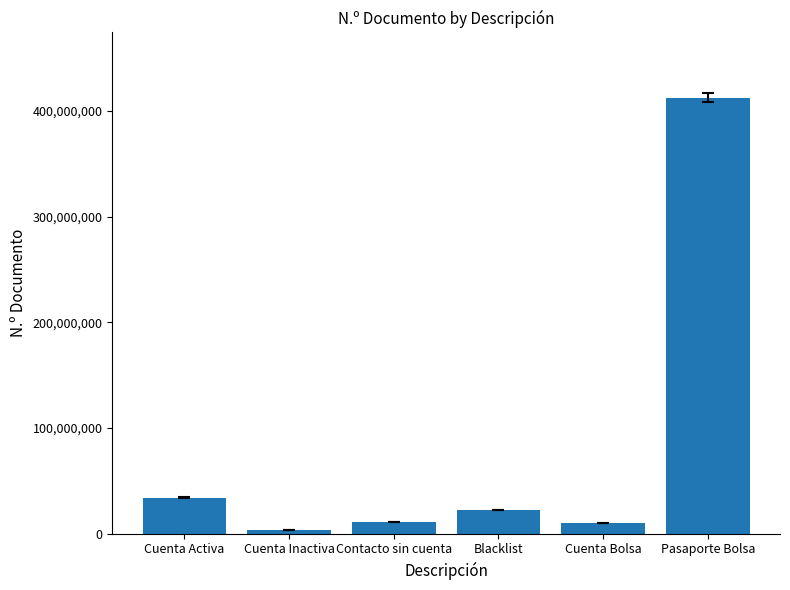

Which label corresponds to the largest value in the chart?

Pasaporte Bolsa